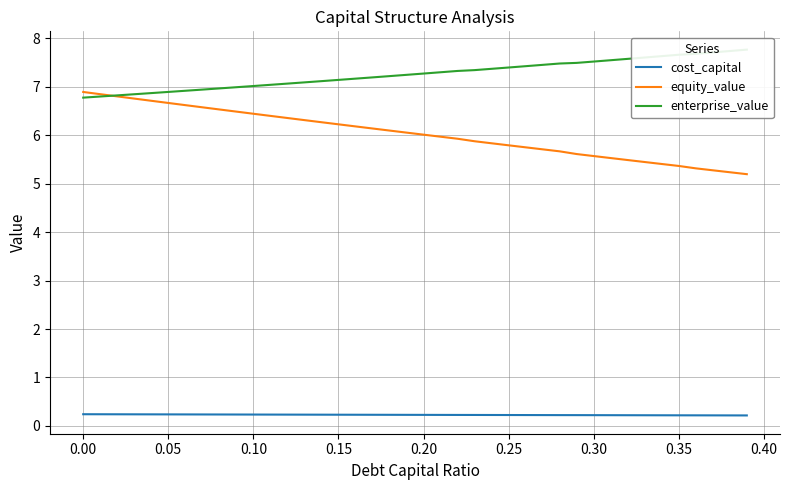

Count the number of categories in the chart.

40